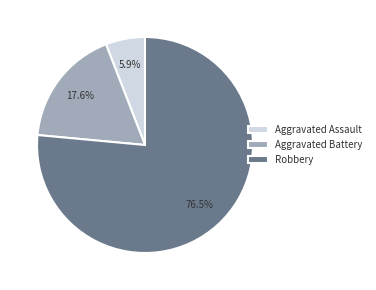

Which category accounts for the majority?

Robbery